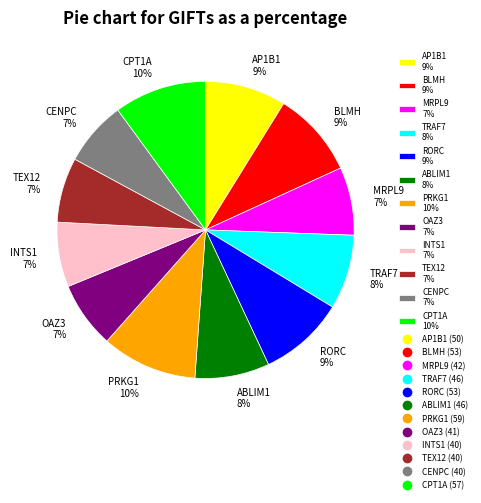

To the nearest percent, what is the difference between the largest and smallest slice percentages?

3%